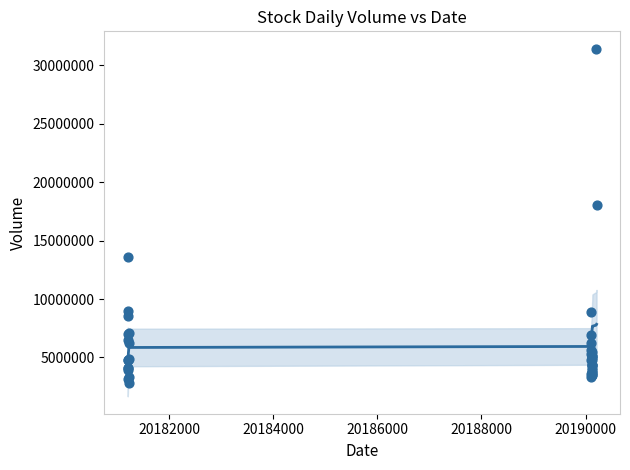

What Y value in the scatter plot is closest to 17123322?

18037911